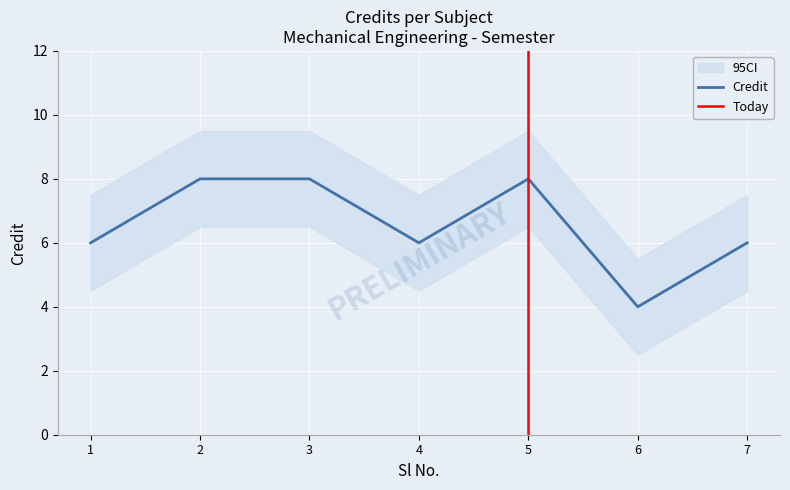

The chart shows a value of 4 at 6. True or false?

True